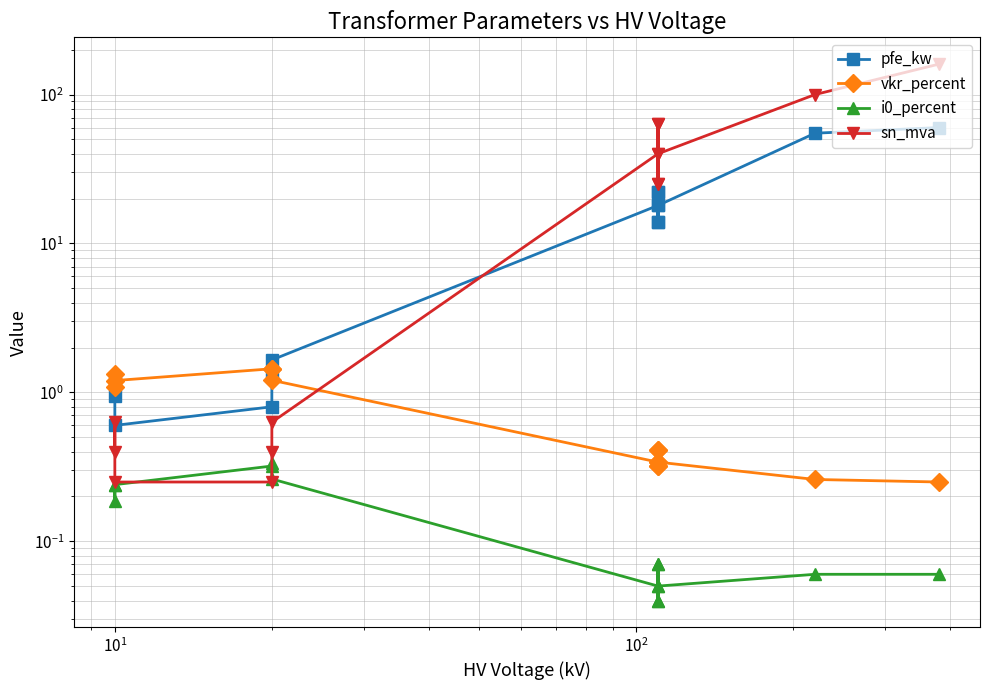

How many i0_percent values are between 0 and 1?

14